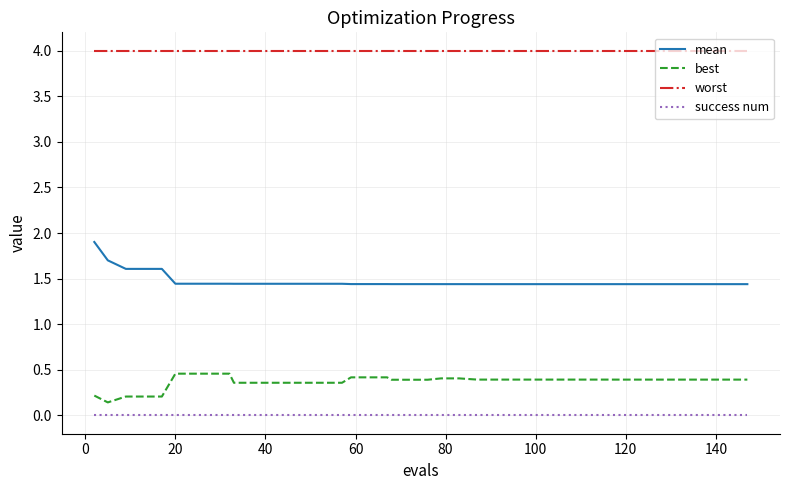

True or false: best and mean cross at least once.

False